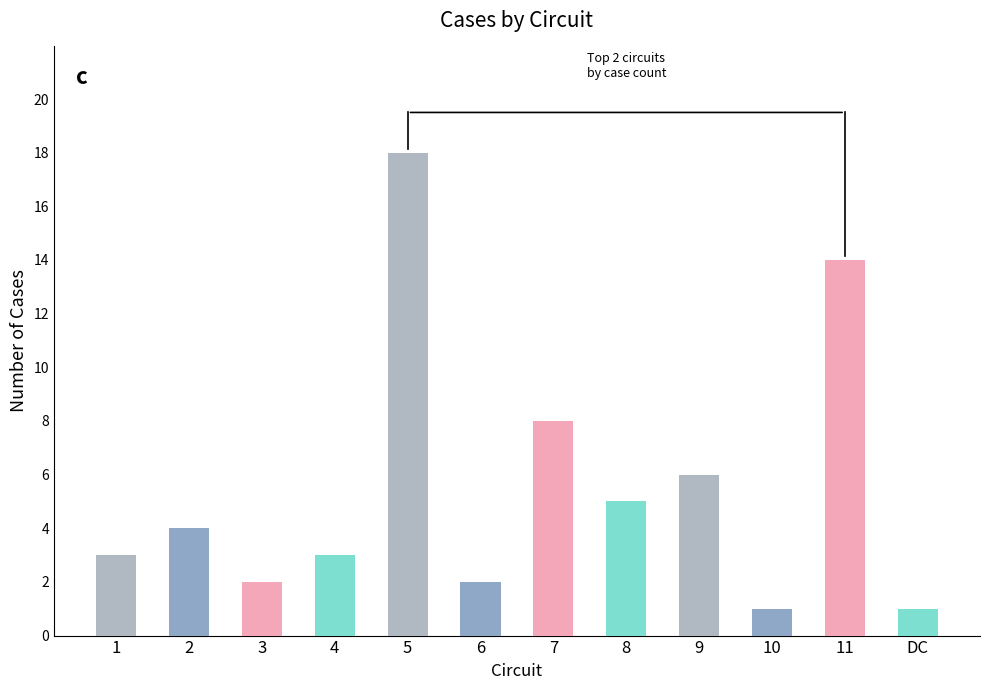

What is the average value?

6